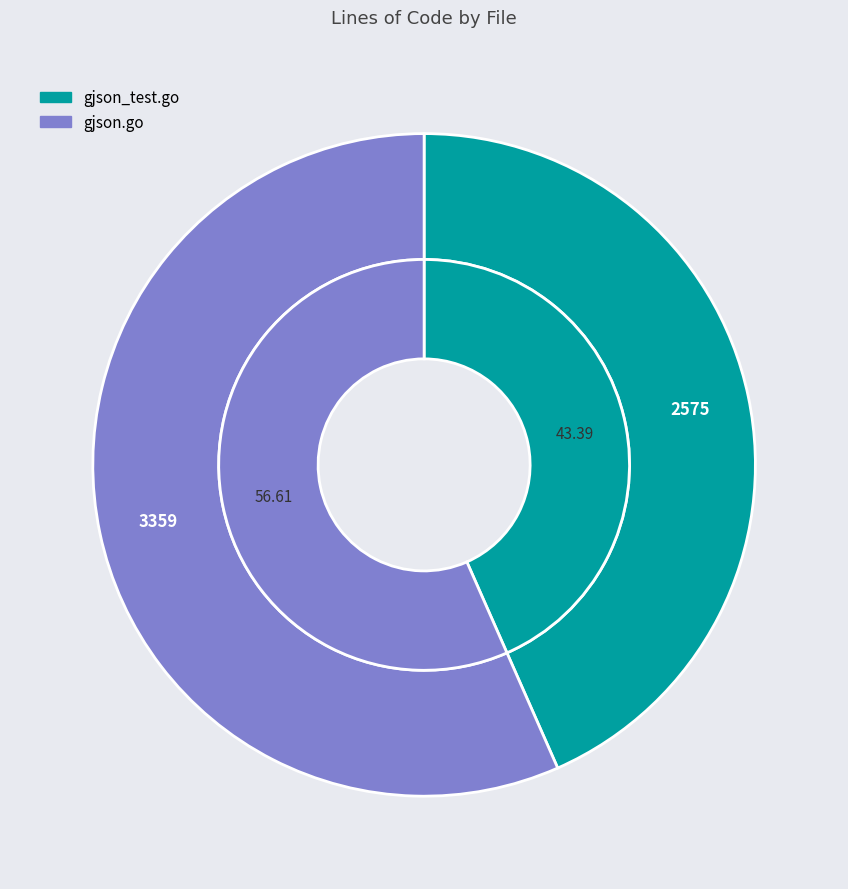

Rank the categories by value from highest to lowest.

gjson.go, gjson_test.go